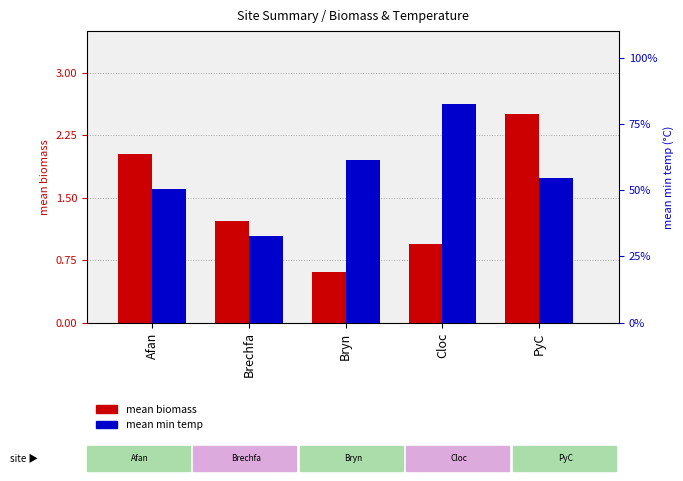

At which label is mean min temp closest to 11?

PyC